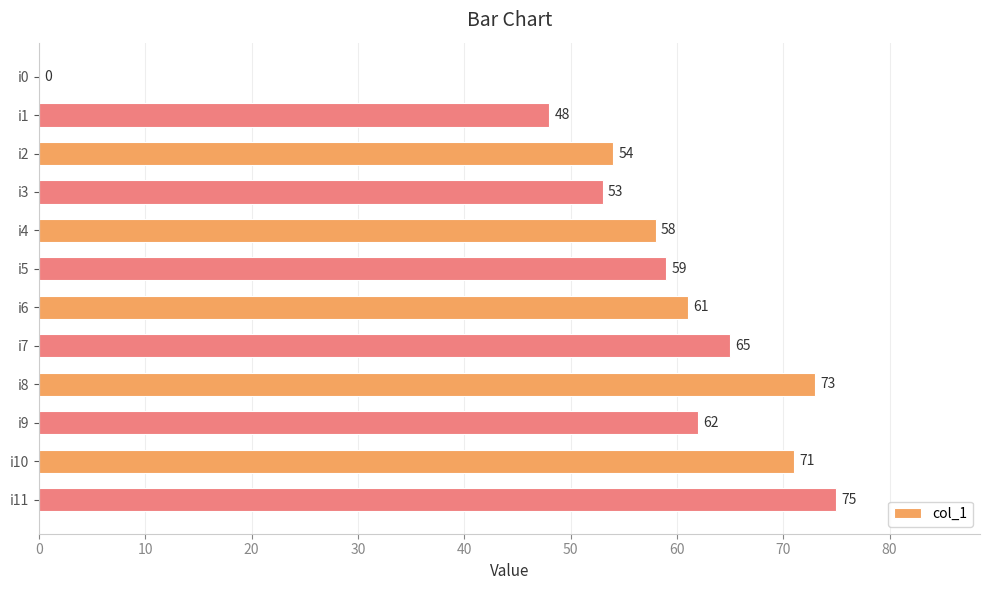

What is the sum of all values?

679